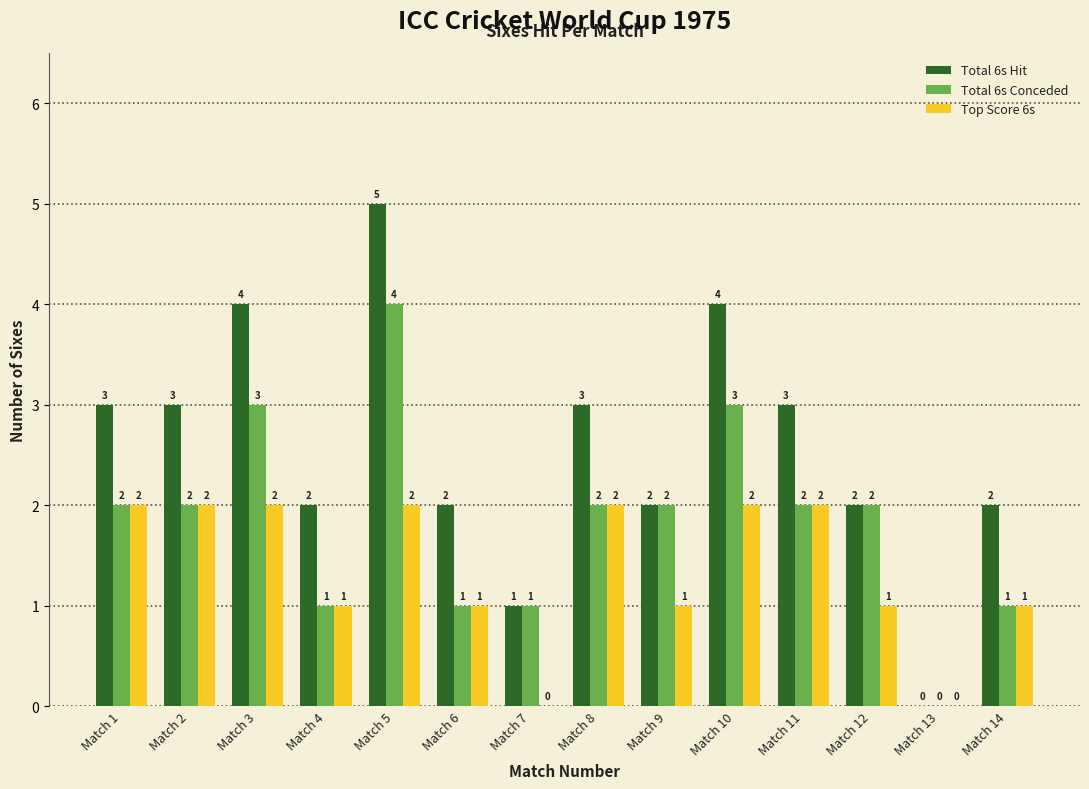

Reading right to left, extract all data points from this chart.

Total 6s Hit: Match 14=2	Match 13=0	Match 12=2	Match 11=3	Match 10=4	Match 9=2	Match 8=3	Match 7=1	Match 6=2	Match 5=5	Match 4=2	Match 3=4	Match 2=3	Match 1=3
Total 6s Conceded: Match 14=1	Match 13=0	Match 12=2	Match 11=2	Match 10=3	Match 9=2	Match 8=2	Match 7=1	Match 6=1	Match 5=4	Match 4=1	Match 3=3	Match 2=2	Match 1=2
Top Score 6s: Match 14=1	Match 13=0	Match 12=1	Match 11=2	Match 10=2	Match 9=1	Match 8=2	Match 7=0	Match 6=1	Match 5=2	Match 4=1	Match 3=2	Match 2=2	Match 1=2